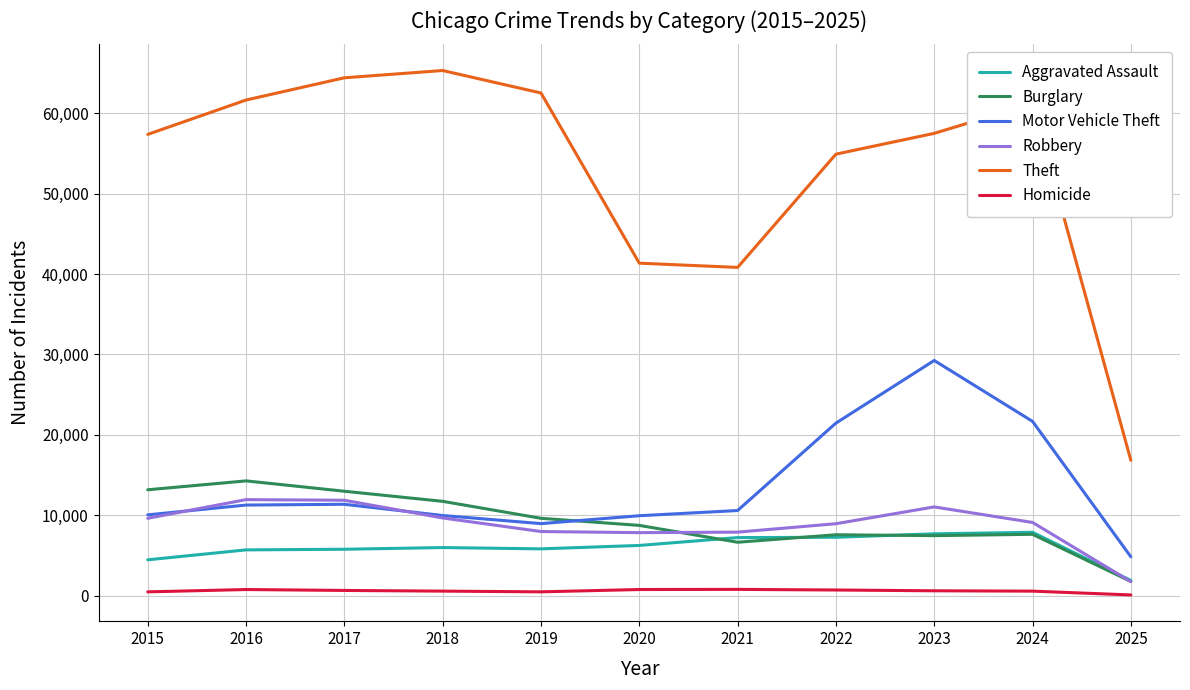

What is the maximum value shown in the chart?

65289